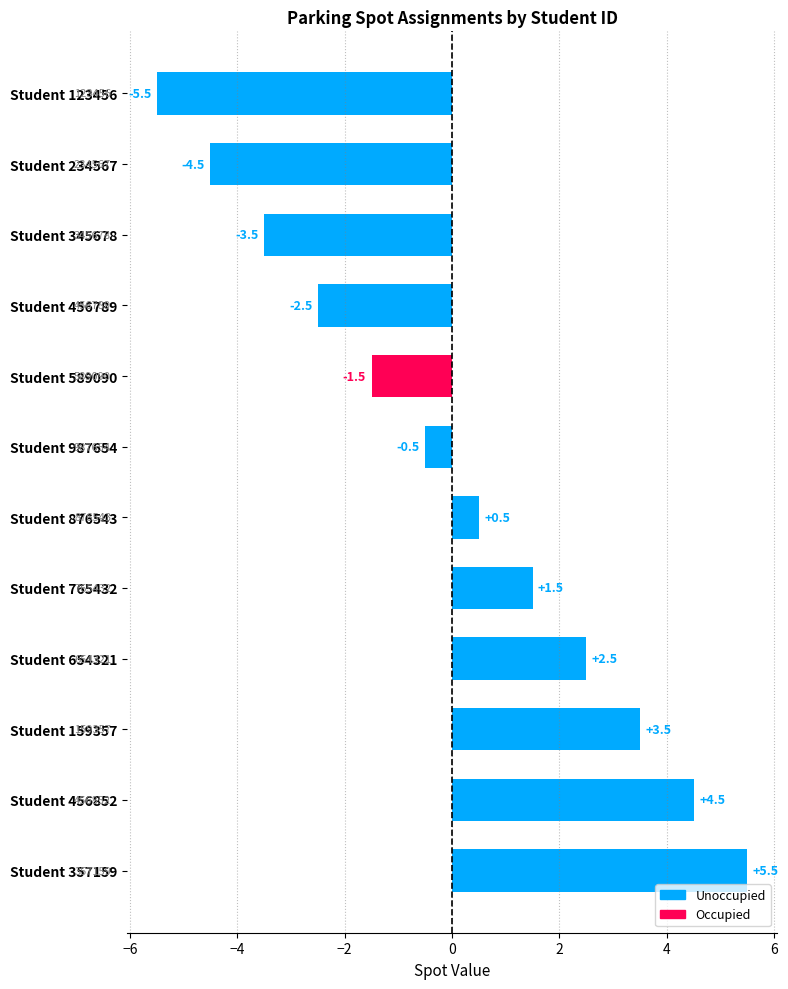

What is the label of the 6th bar from the top?

Student 987654